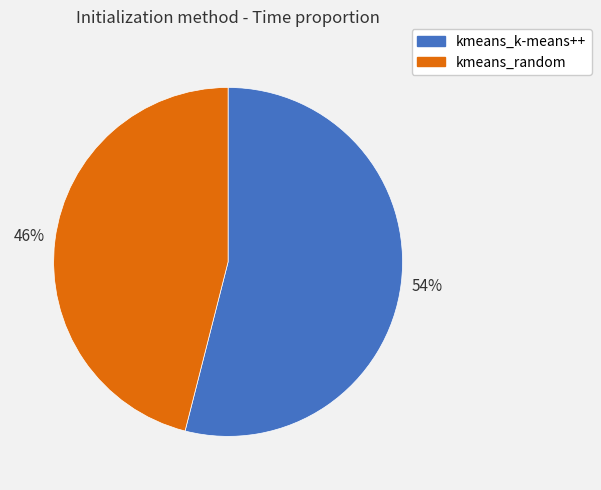

Rank the categories by value from lowest to highest.

kmeans_random, kmeans_k-means++